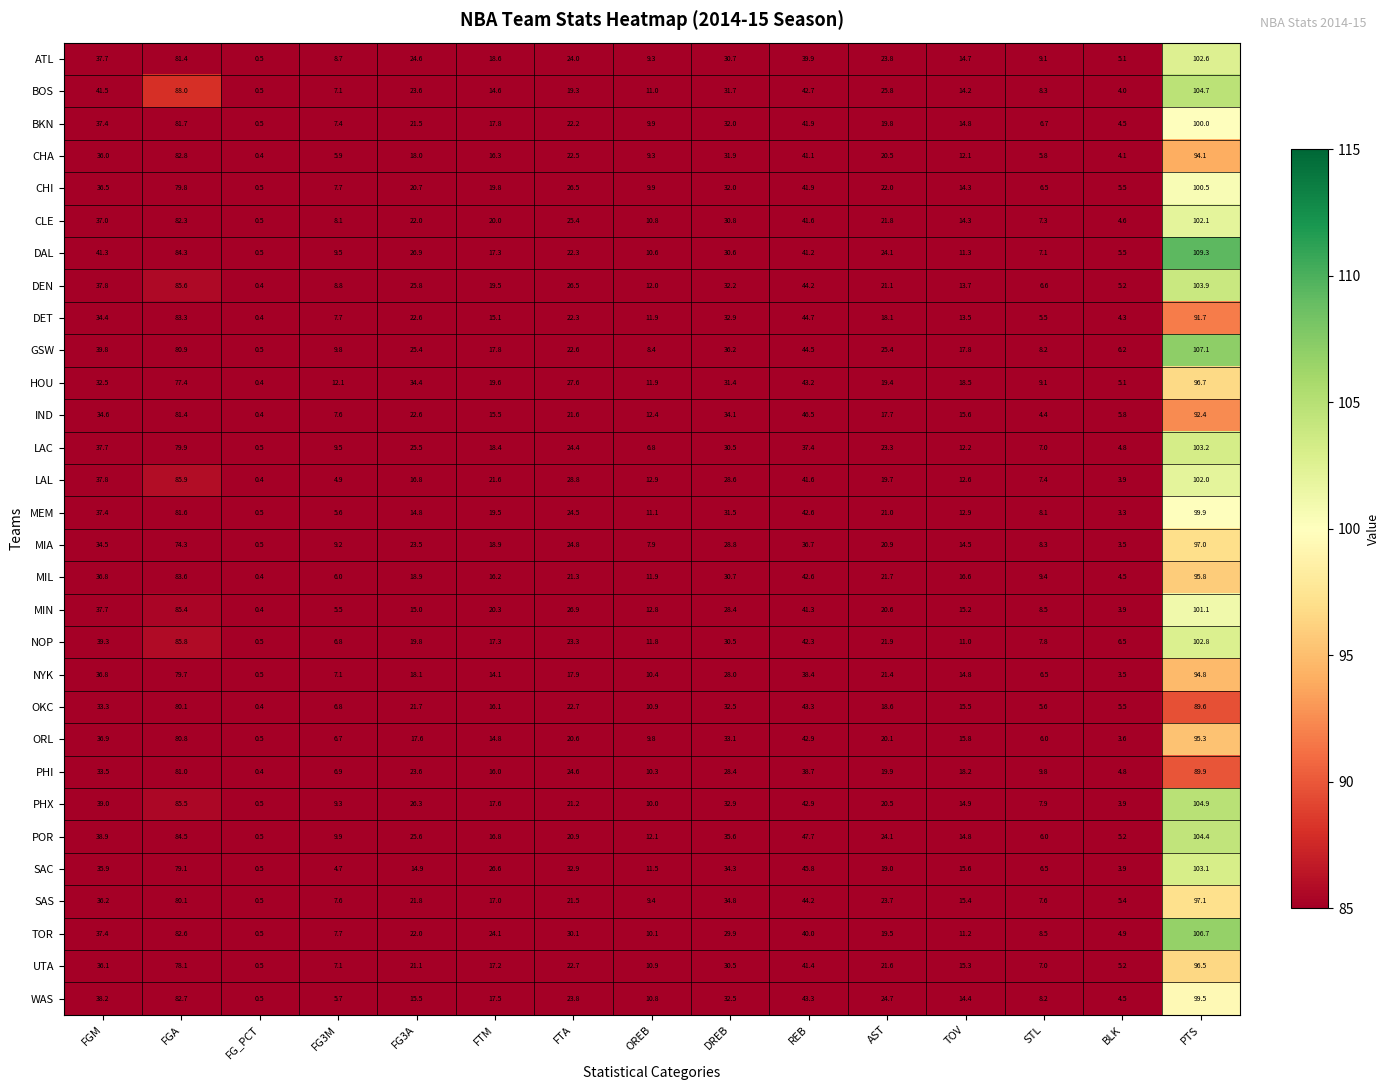

How many values in the IND series exceed 17?

8